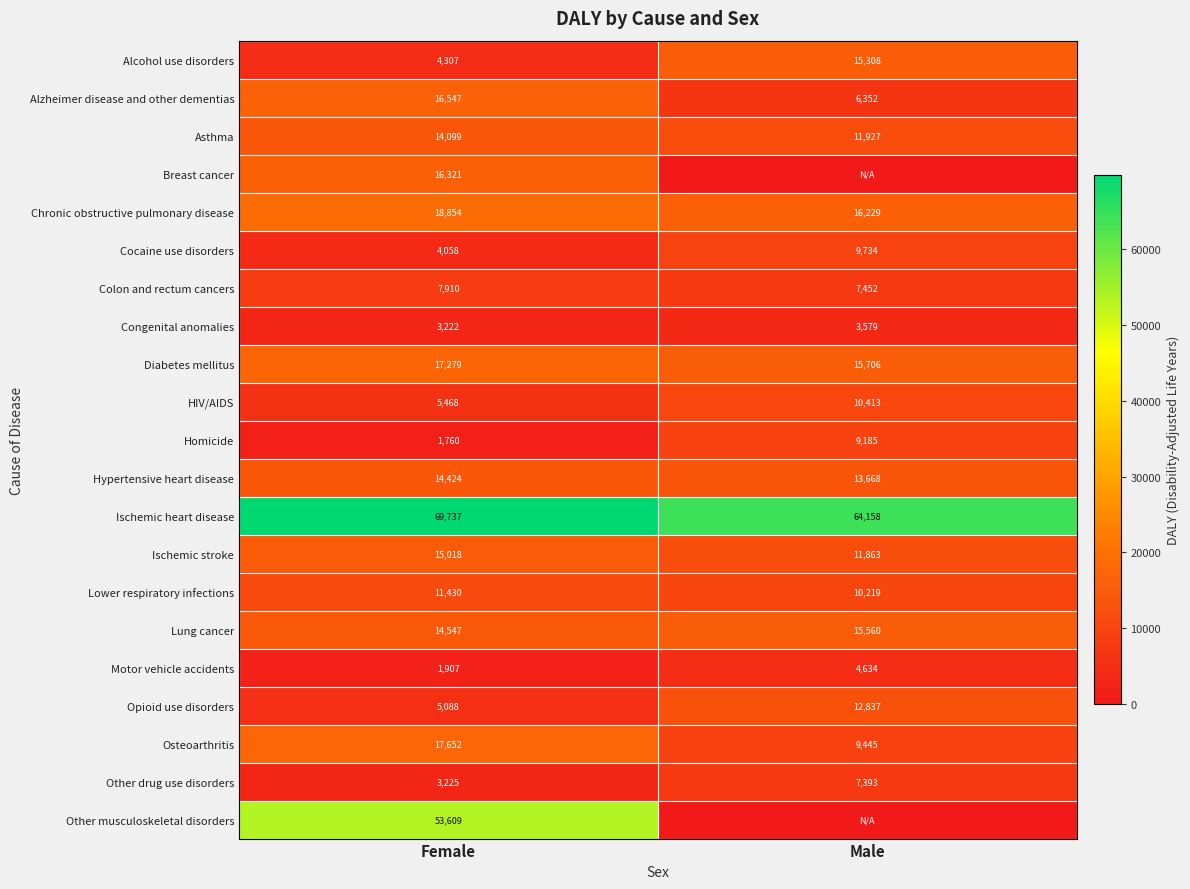

Which category has the lowest value across all series?

Male